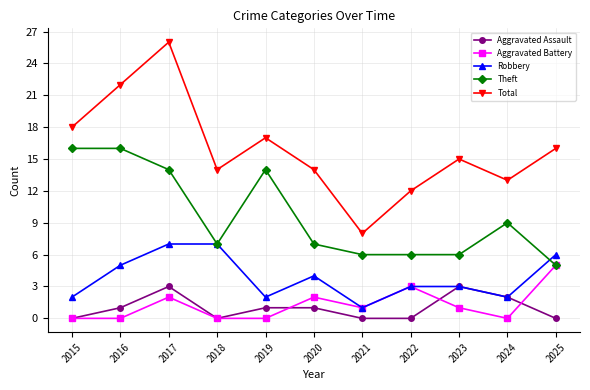

How many lines are shown in the chart?

5